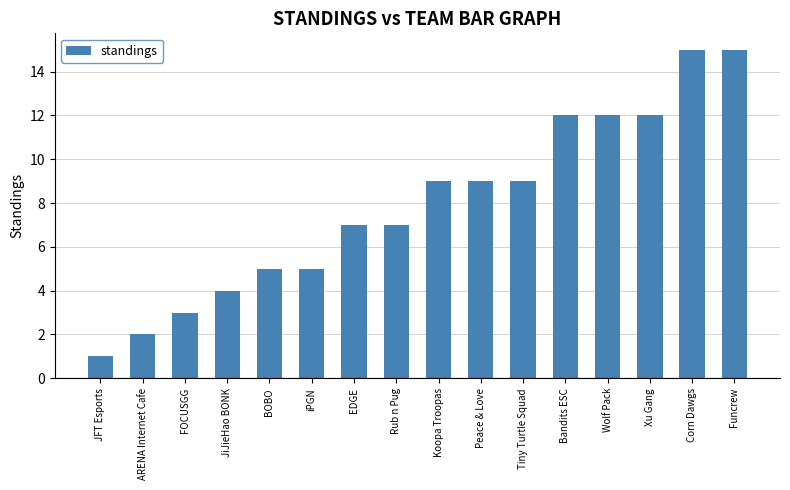

What is the difference between the values at Rub n Pug and Wolf Pack?

5